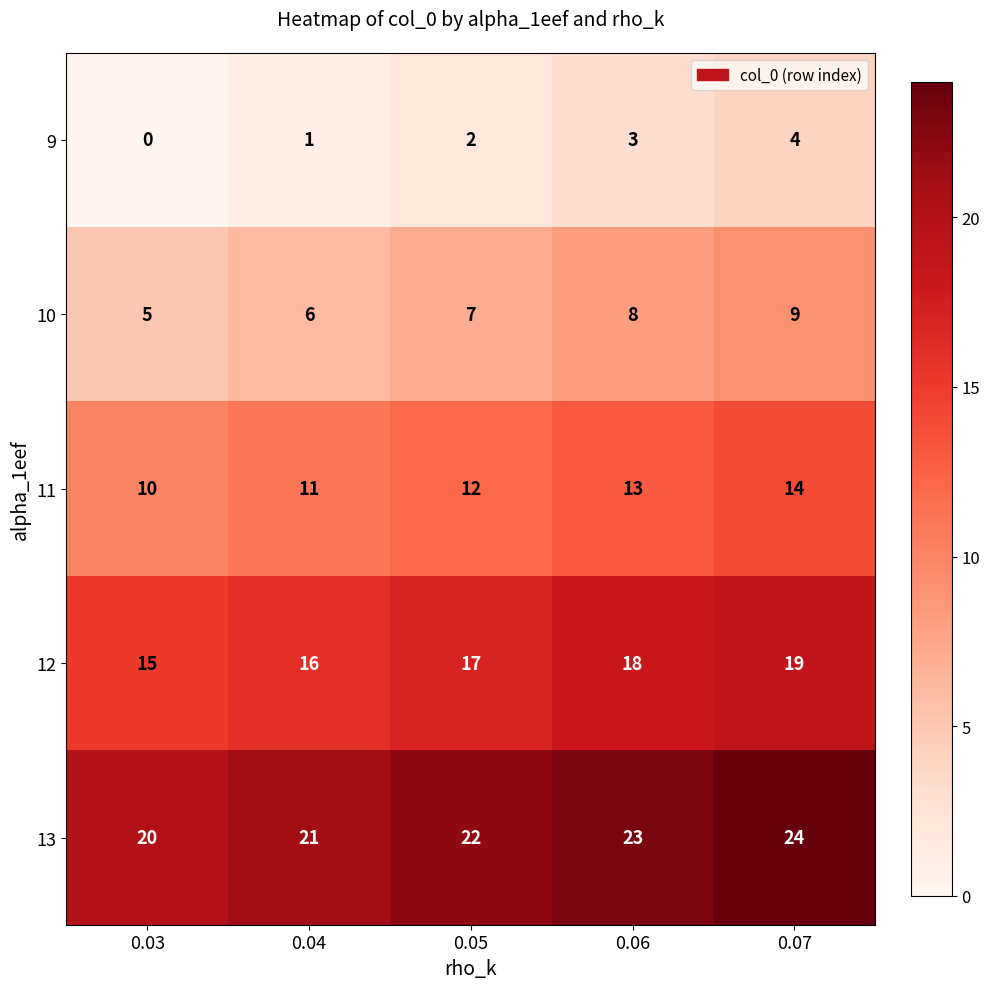

Count the number of data series in this chart.

5